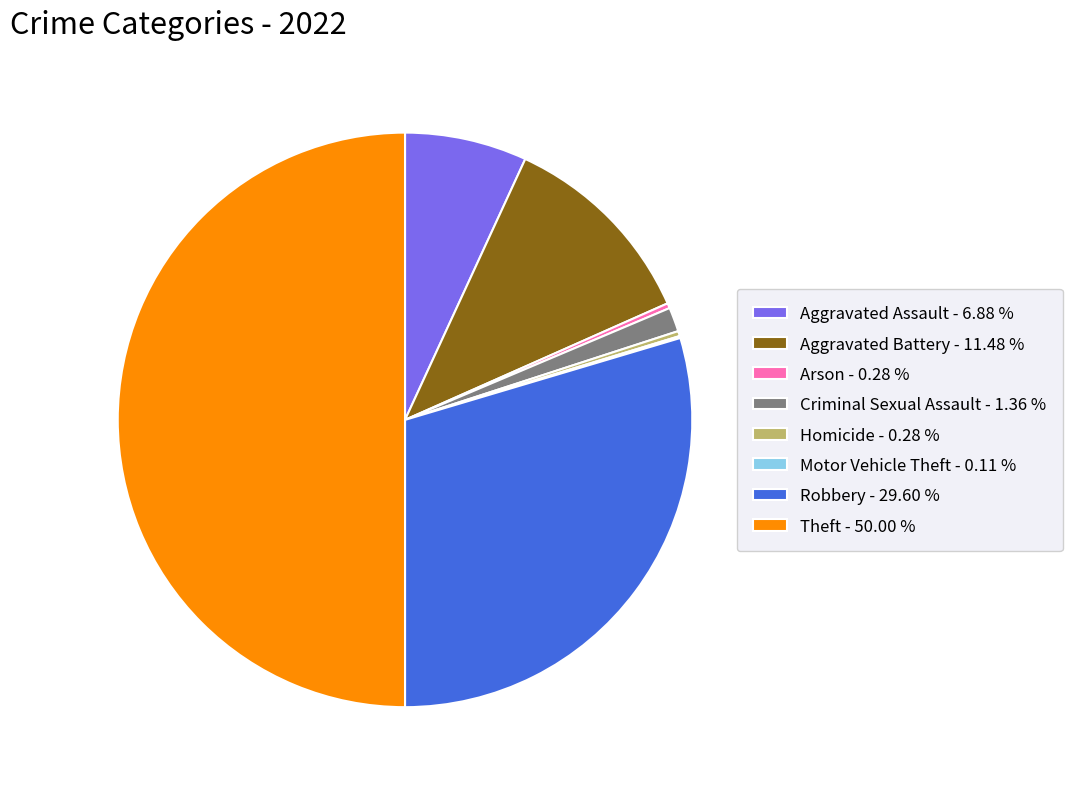

Combined, do Aggravated Battery and Theft account for over 50%?

Yes